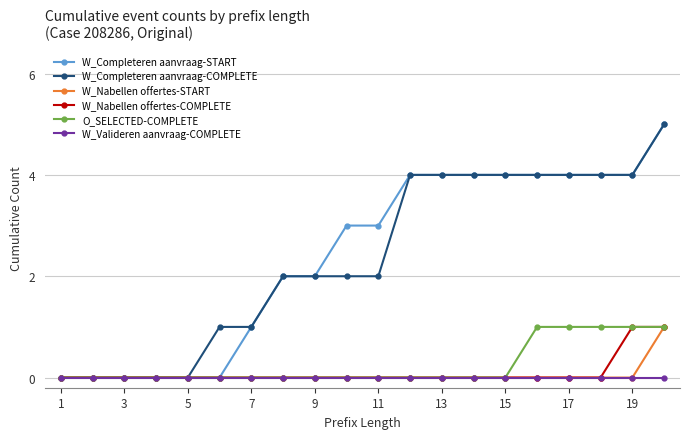

What is the greatest value displayed?

5